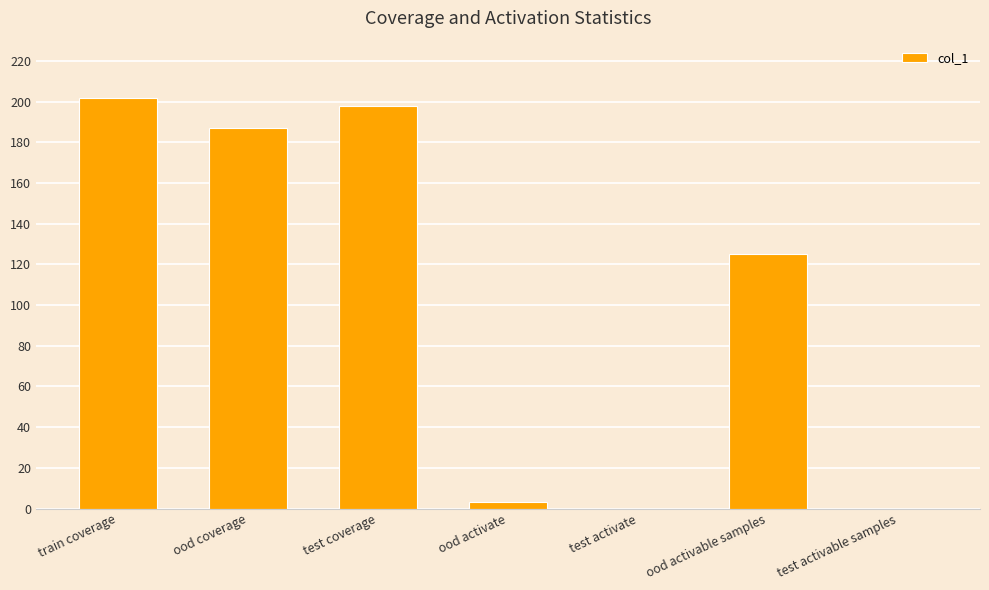

What is the difference between the values at test activable samples and train coverage?

202